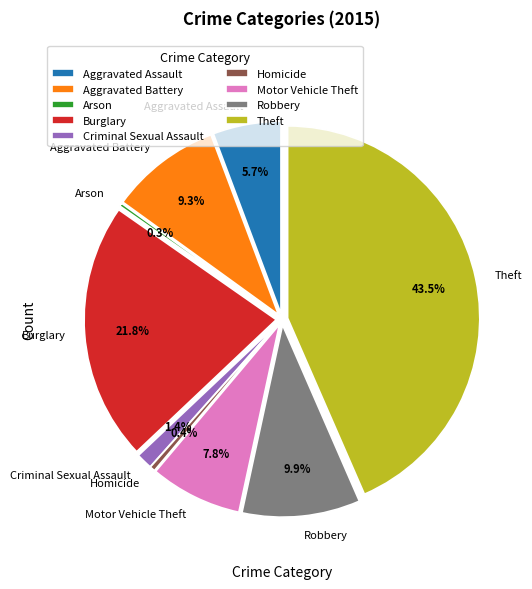

How many segments does this pie chart have?

9